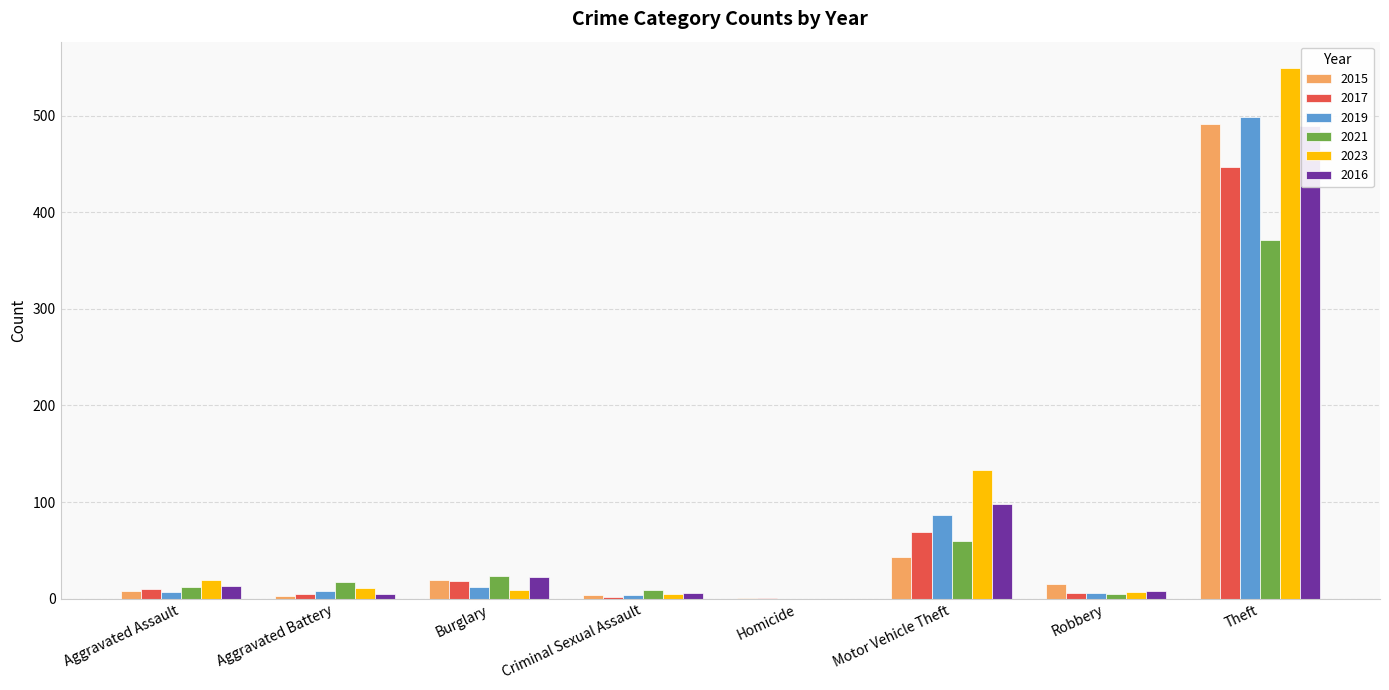

At Motor Vehicle Theft, list the series in order from largest to smallest.

2023, 2016, 2019, 2017, 2021, 2015